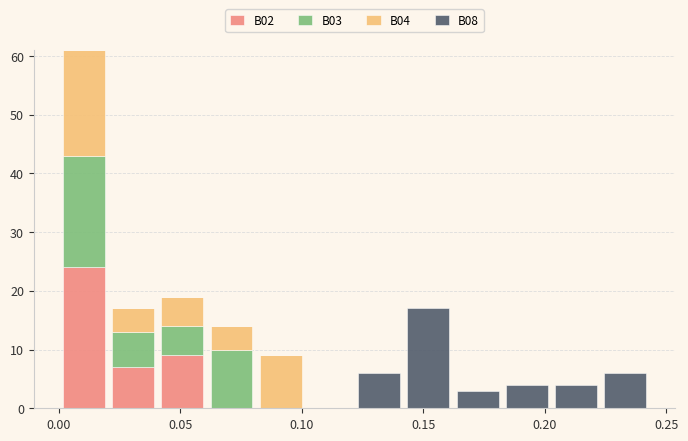

Reading left to right, list every stacked bar in this chart as the range it spans on the x-axis followed by its total height. Neither the bar edges nor the heights are printed on the chart, so give them approximately, as read against the axes.

0.000 to 0.020: 61
0.020 to 0.040: 17
0.040 to 0.060: 19
0.060 to 0.080: 14
0.080 to 0.100: 9
0.100 to 0.120: 0
0.120 to 0.140: 6
0.140 to 0.160: 17
0.160 to 0.180: 3
0.180 to 0.205: 4
0.205 to 0.225: 4
0.225 to 0.245: 6